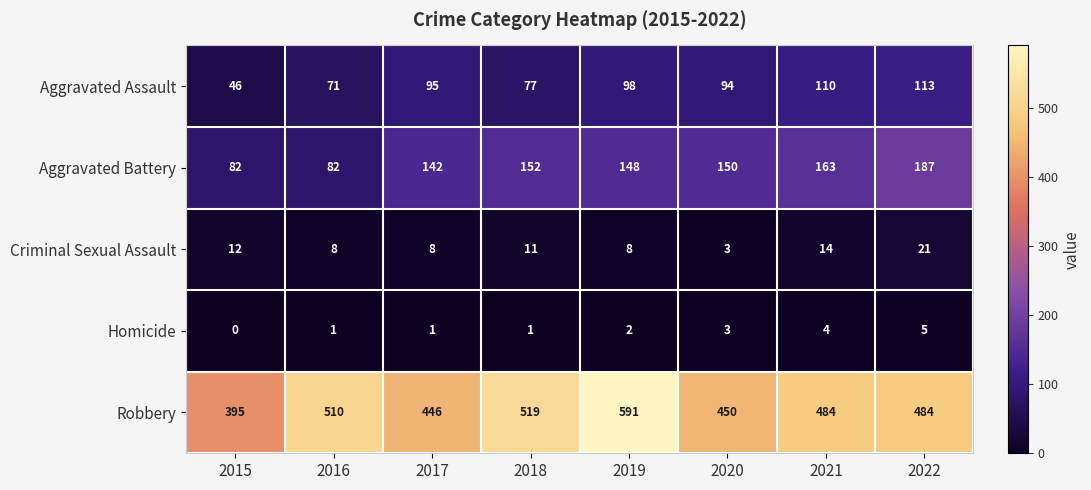

At how many categories does at least one series exceed 209?

8